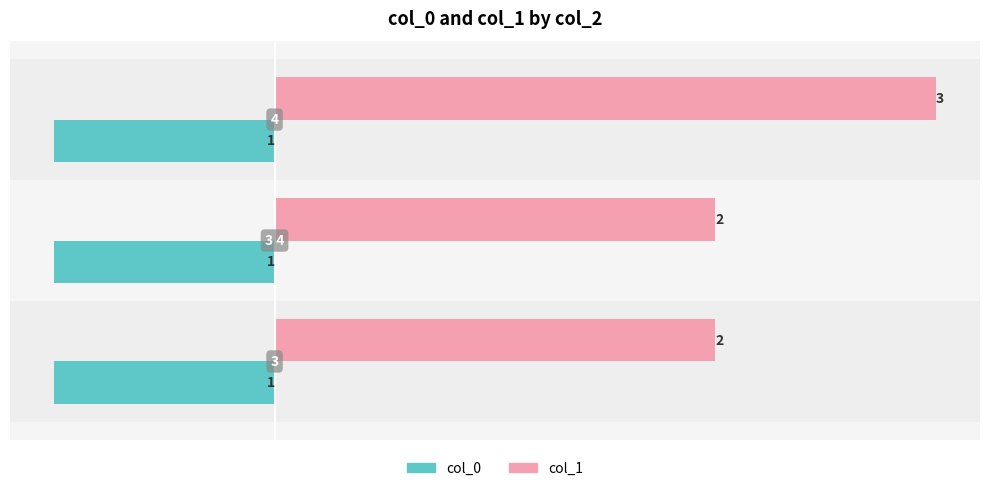

Which series has the widest spread of values?

col_1